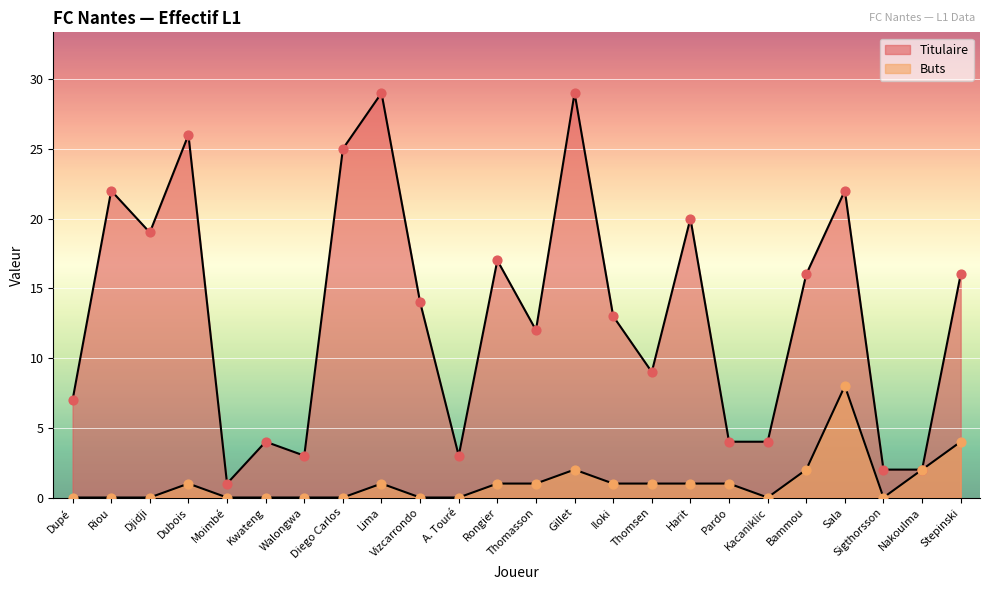

At how many categories does at least one series exceed 27?

2